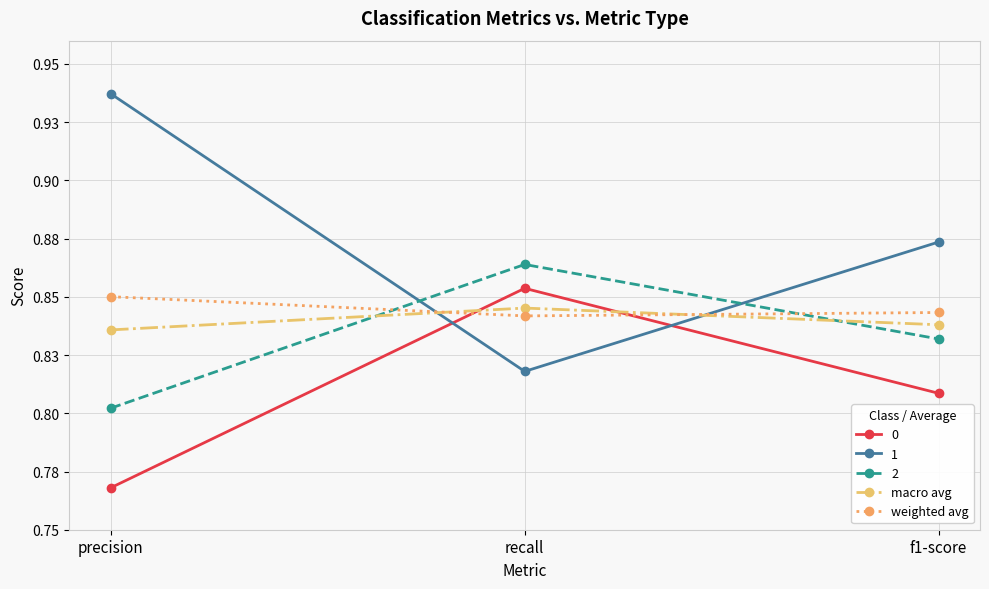

True or false: macro avg has a value of 0.4 at f1-score.

False